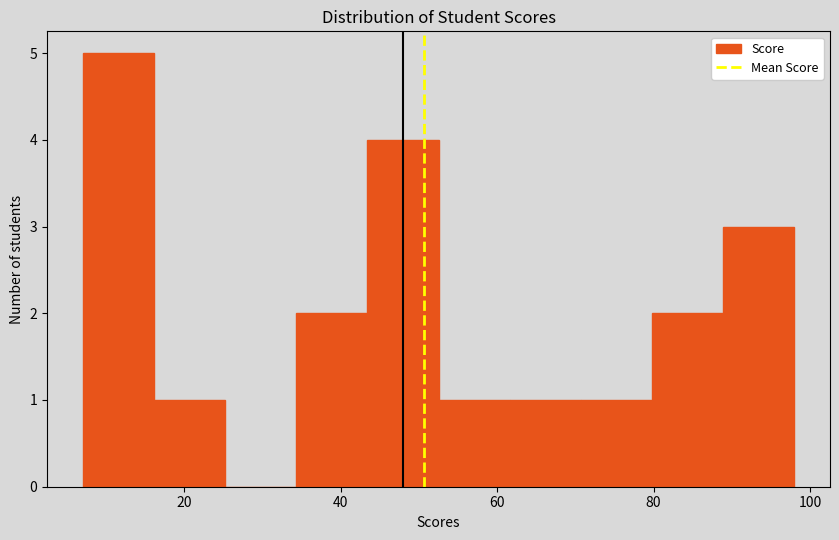

What is the height of the bar covering 70 to 80 on the x-axis? Neither the bar edges nor the heights are printed on the chart, so give them approximately, as read against the axes.

1